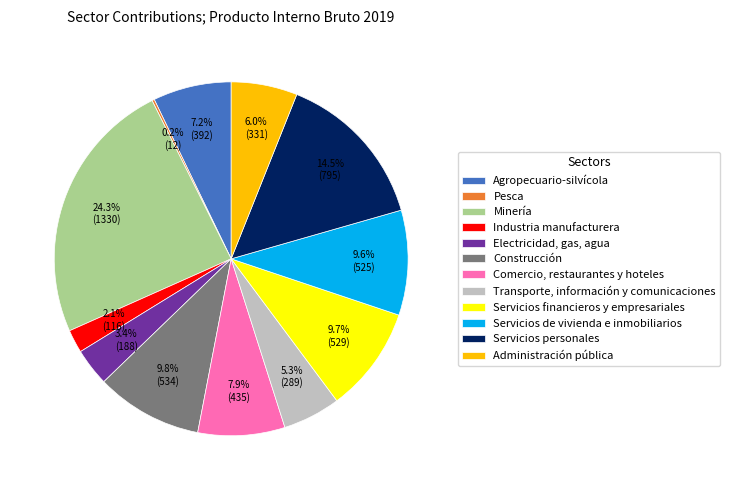

How much of the chart is everything except Comercio, restaurantes y hoteles?

92.1%